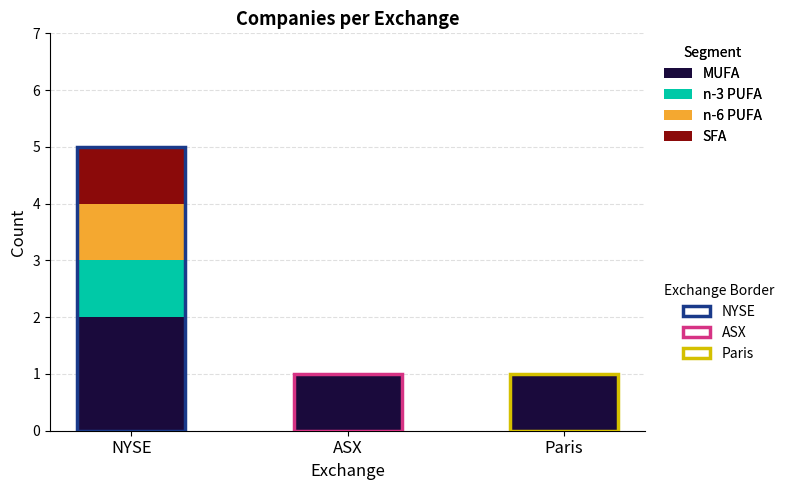

At which category is the sum across all series the highest?

NYSE